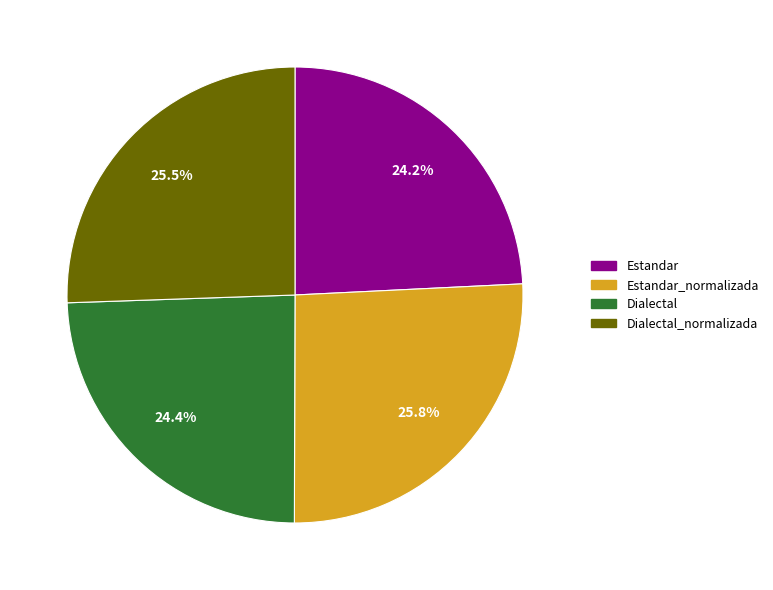

To the nearest percent, what is the combined percentage of Estandar and Dialectal?

49%